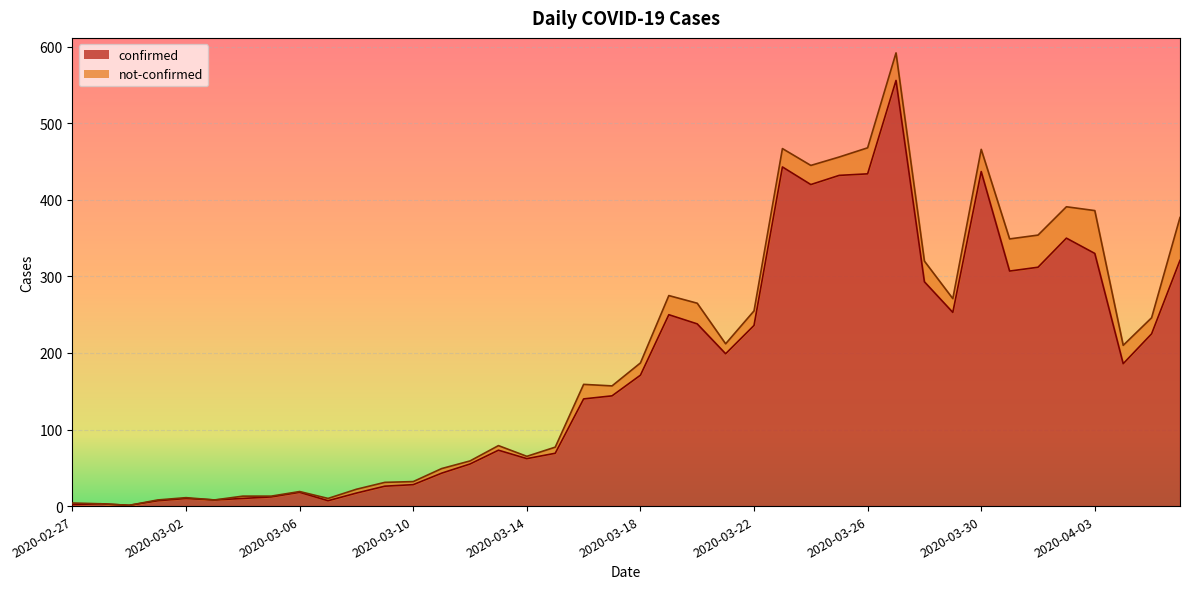

How many categories are shown in the chart?

40